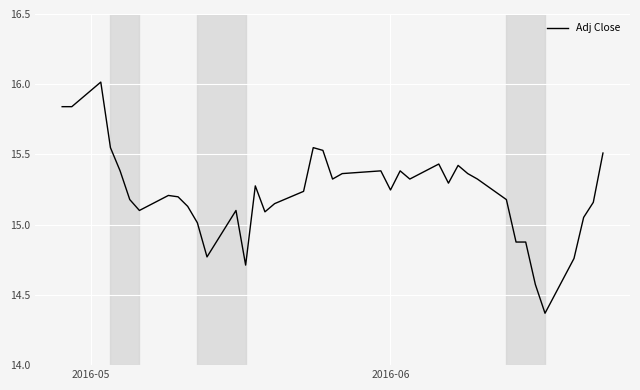

What is the maximum value shown in the chart?

16.0